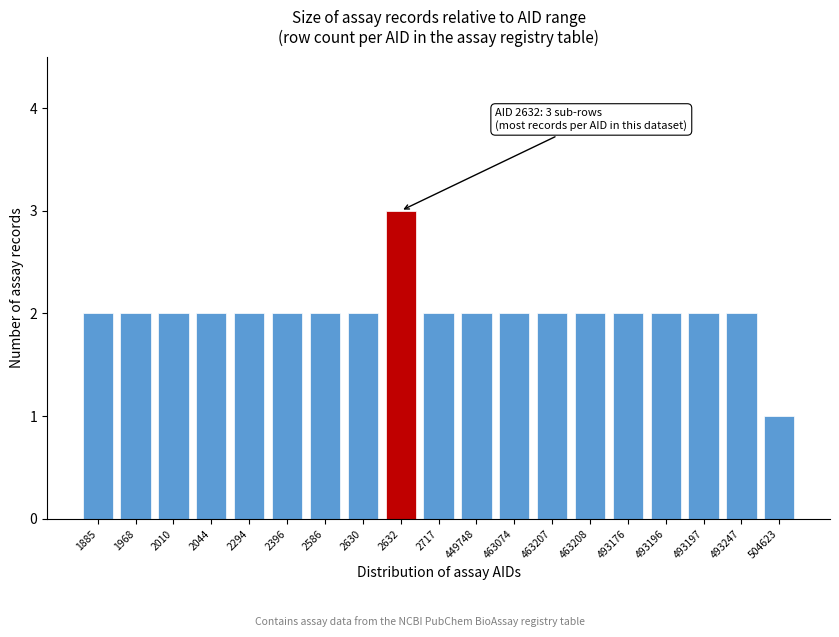

Reading left to right, list all the values displayed in this chart.

2	2	2	2	2	2	2	2	3	2	2	2	2	2	2	2	2	2	1